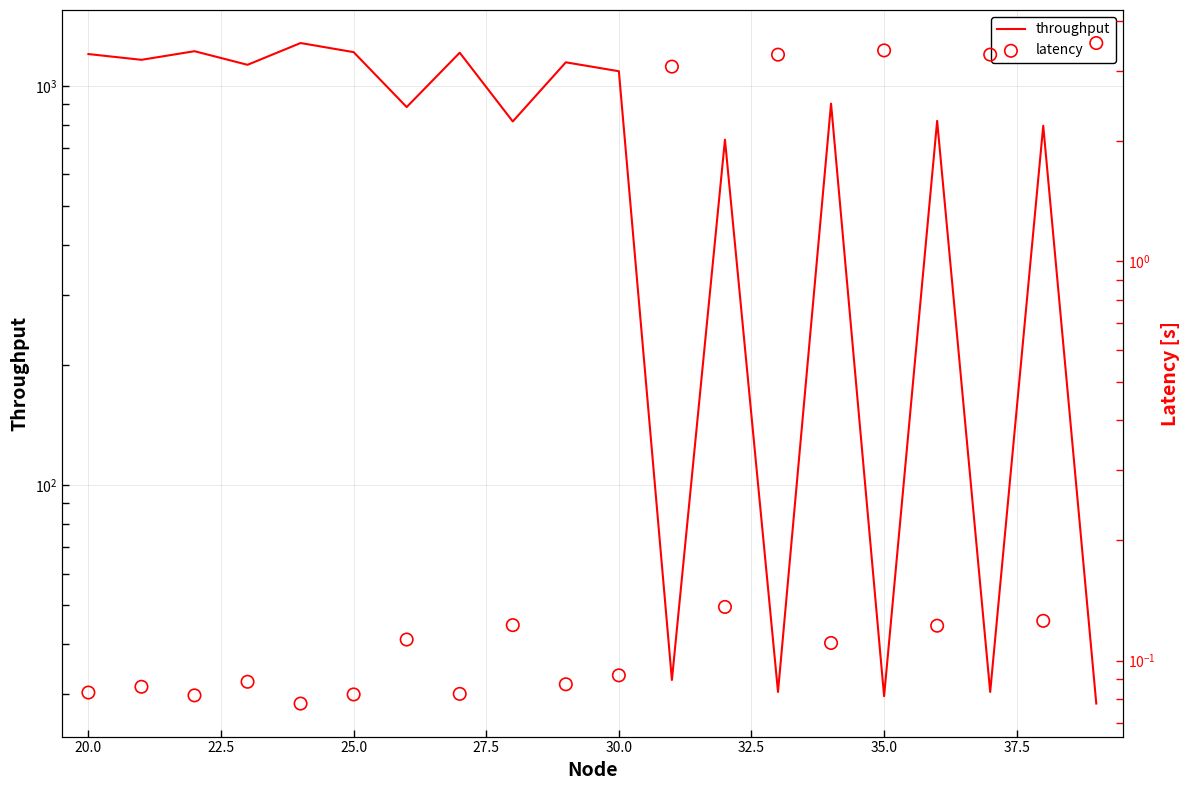

Which series reaches the maximum Y coordinate?

throughput